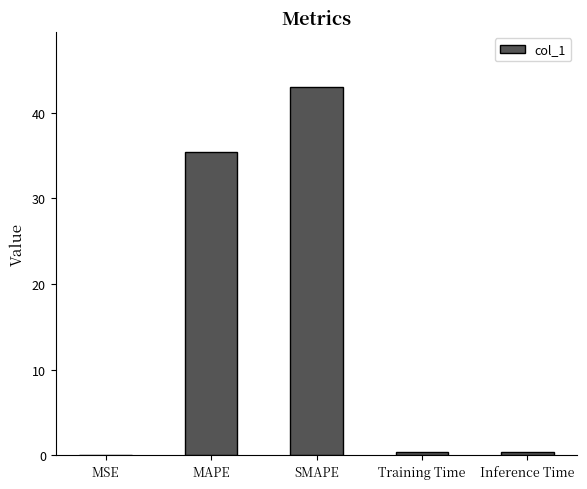

Approximately how many times larger is the value at MAPE compared to SMAPE?

0.8